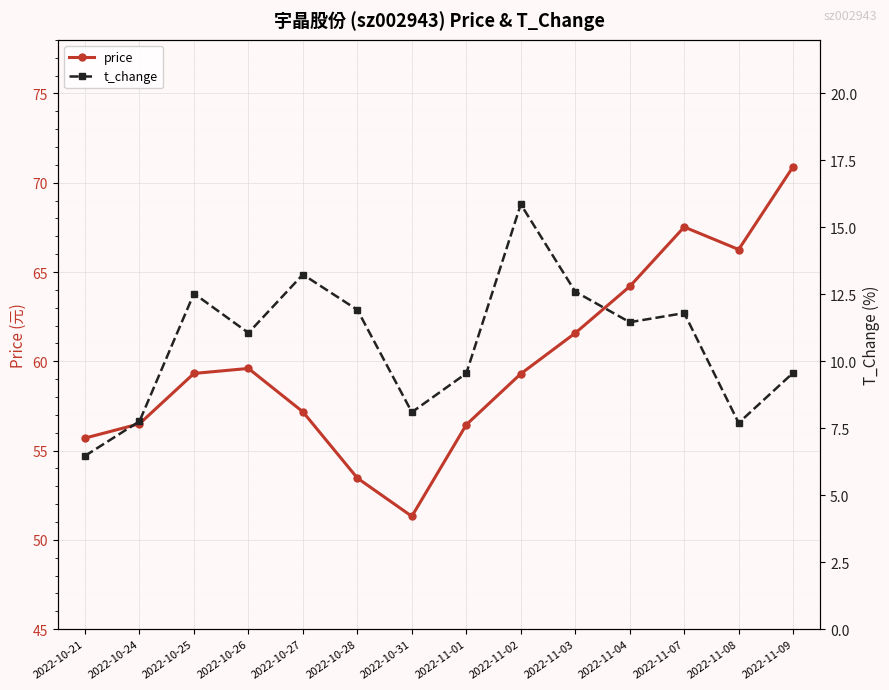

In t_change, how many points are lower than both neighbors (excluding endpoints)?

4